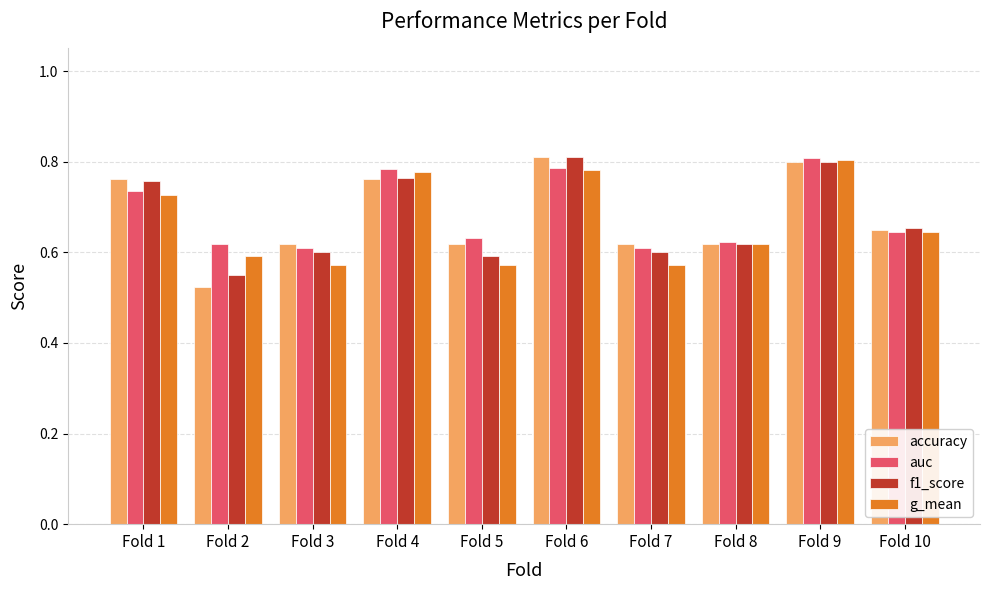

What is the difference between the maximum and minimum values in the auc series?

0.2